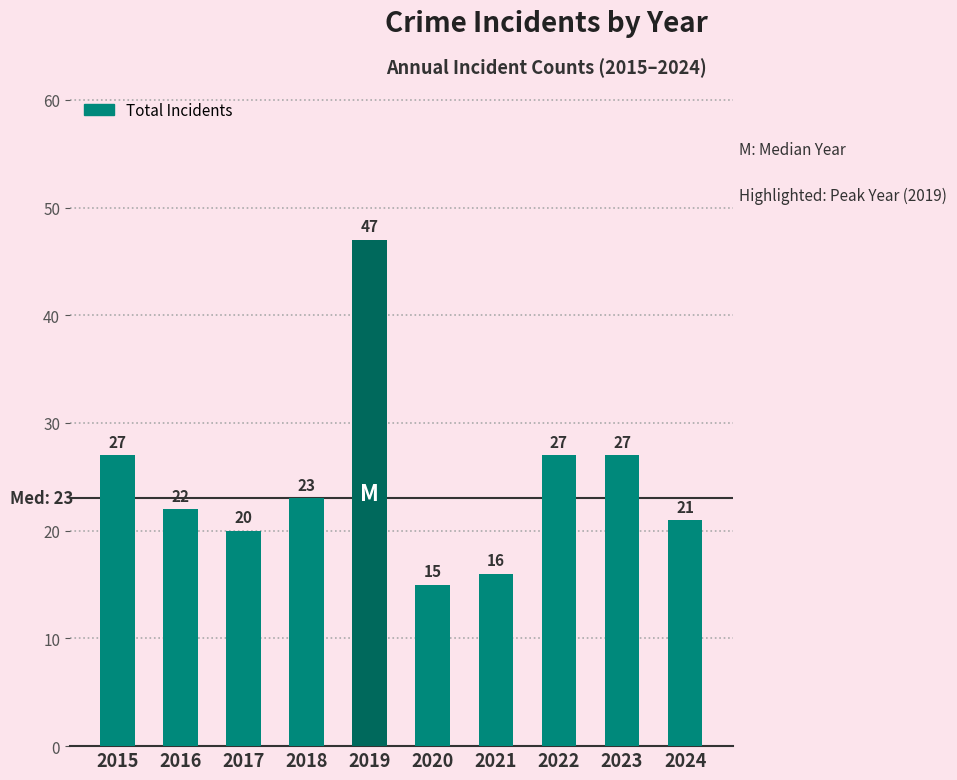

Is it true that the value at 2023 is 40?

False